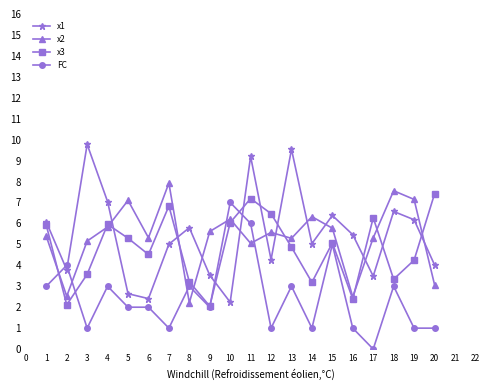

Which series ends up on top after the final intersection of FC and x1?

x1